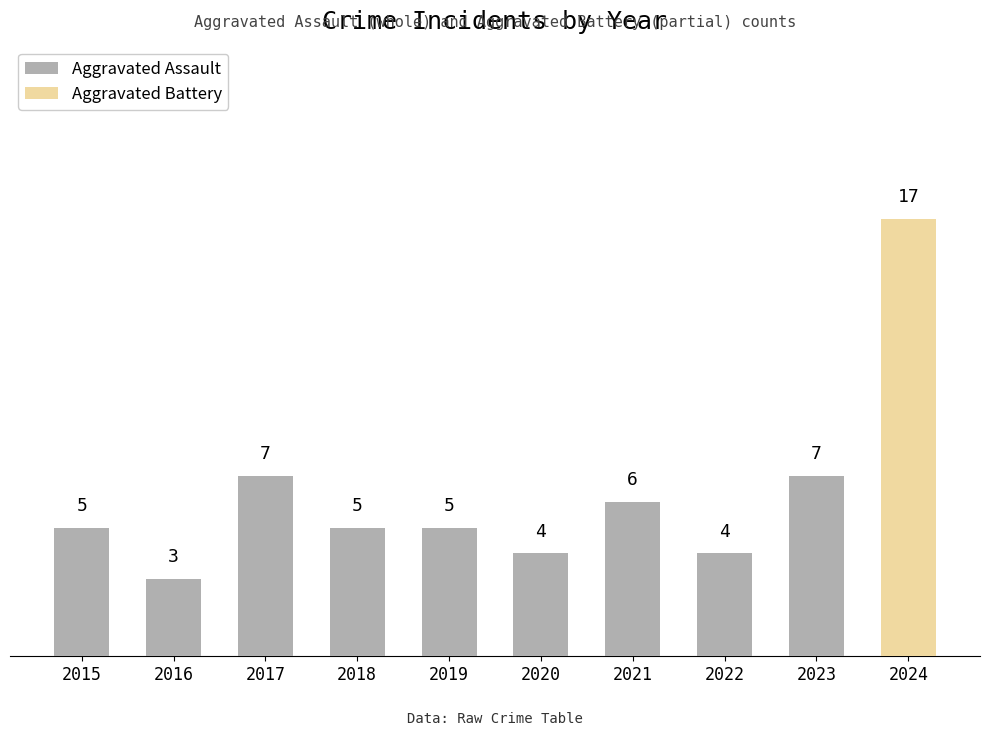

Is the value of partial at 2016 greater than the value of whole at 2018?

No